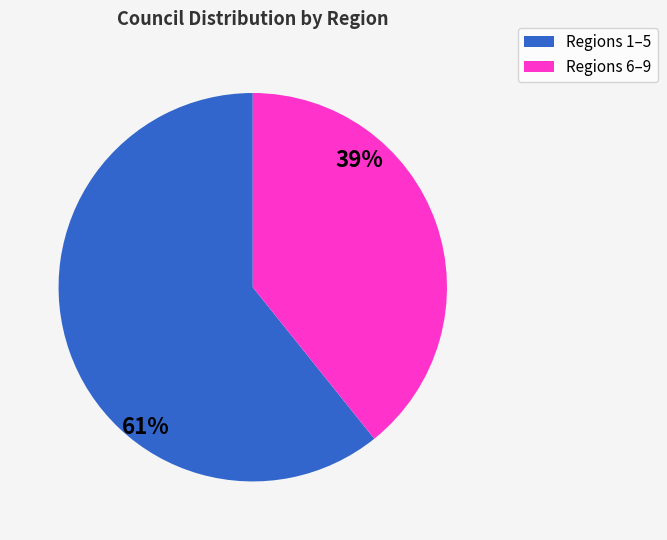

Count the number of slices in the pie.

2